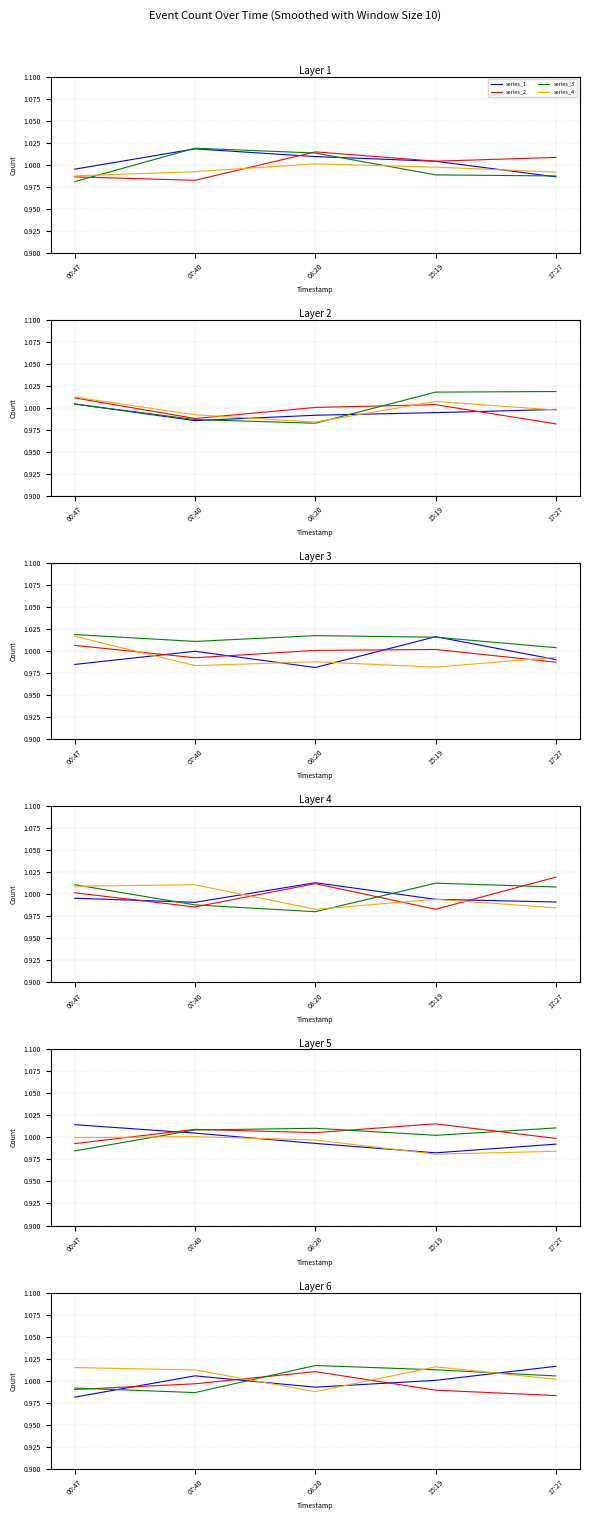

Does the chart display data point markers on the line(s)?

No